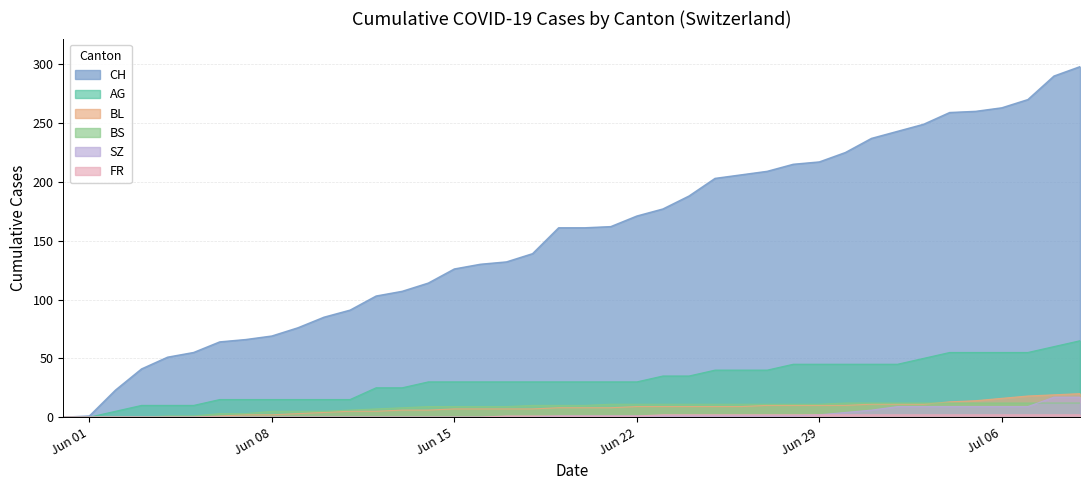

How many lines are shown in the chart?

6